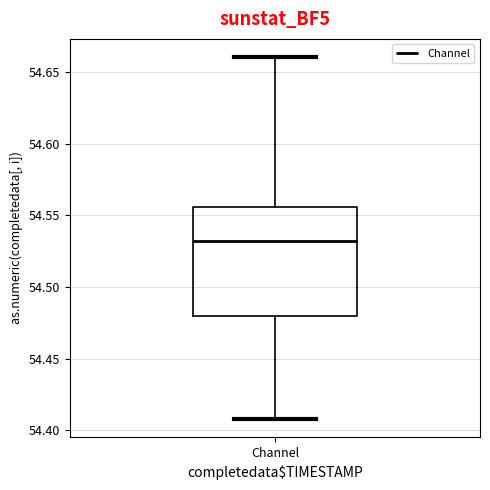

Transcribe this box plot: give where the median line is, the range the box spans, and where the two whiskers end, as read against the y-axis. The values are not printed on the chart, so give them approximately, as read against the axis.

median 54.530, box 54.480 to 54.555, whiskers 54.410 to 54.660